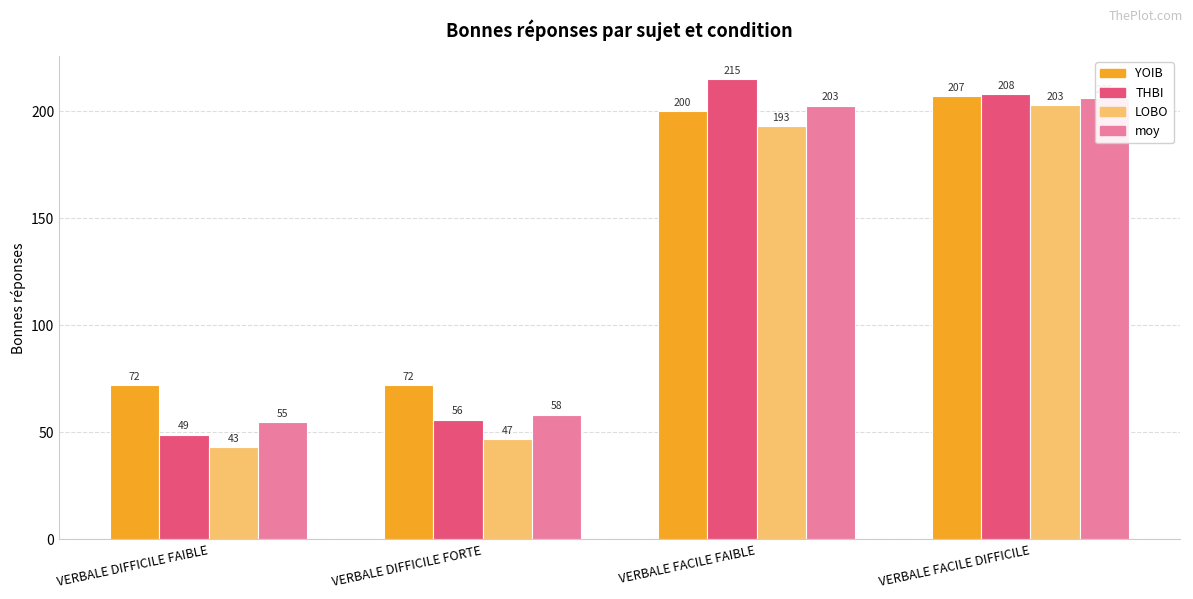

What is the smallest value displayed?

43.0